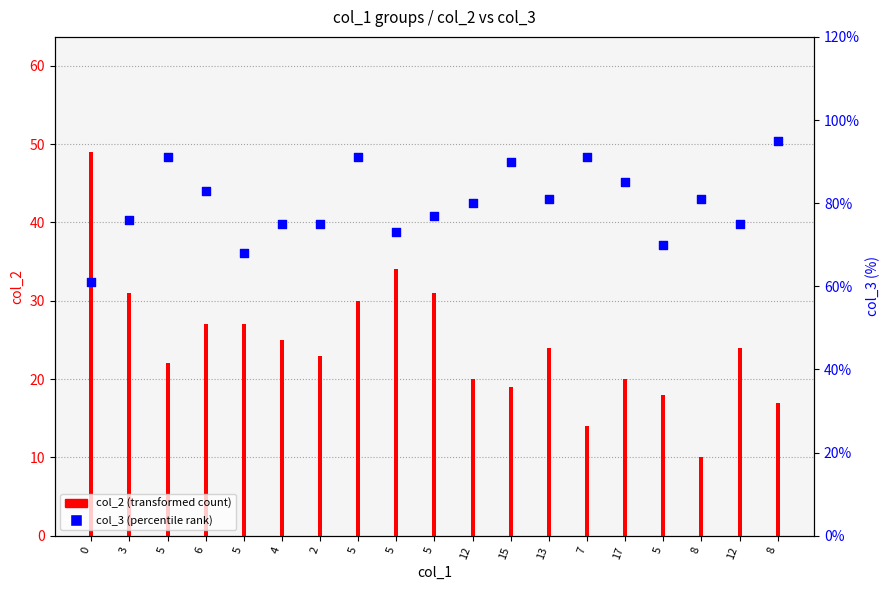

Which series has the largest total across all categories?

col_3